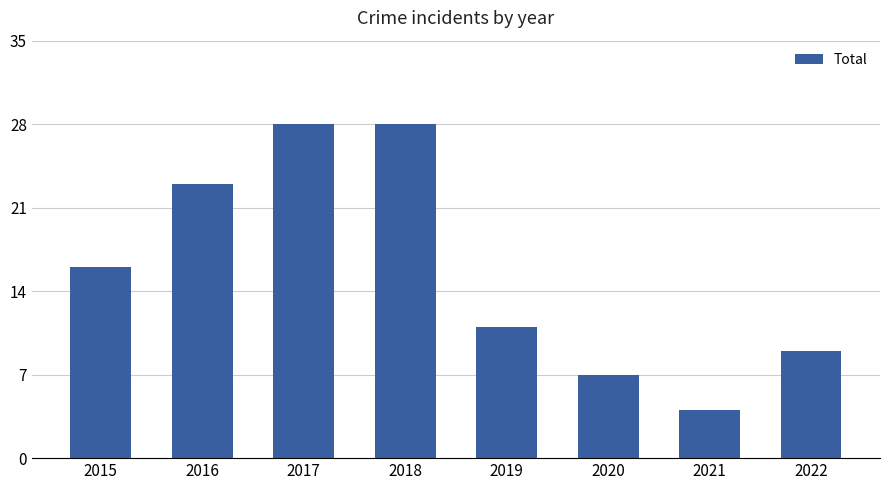

What is the minimum value shown in the chart?

4